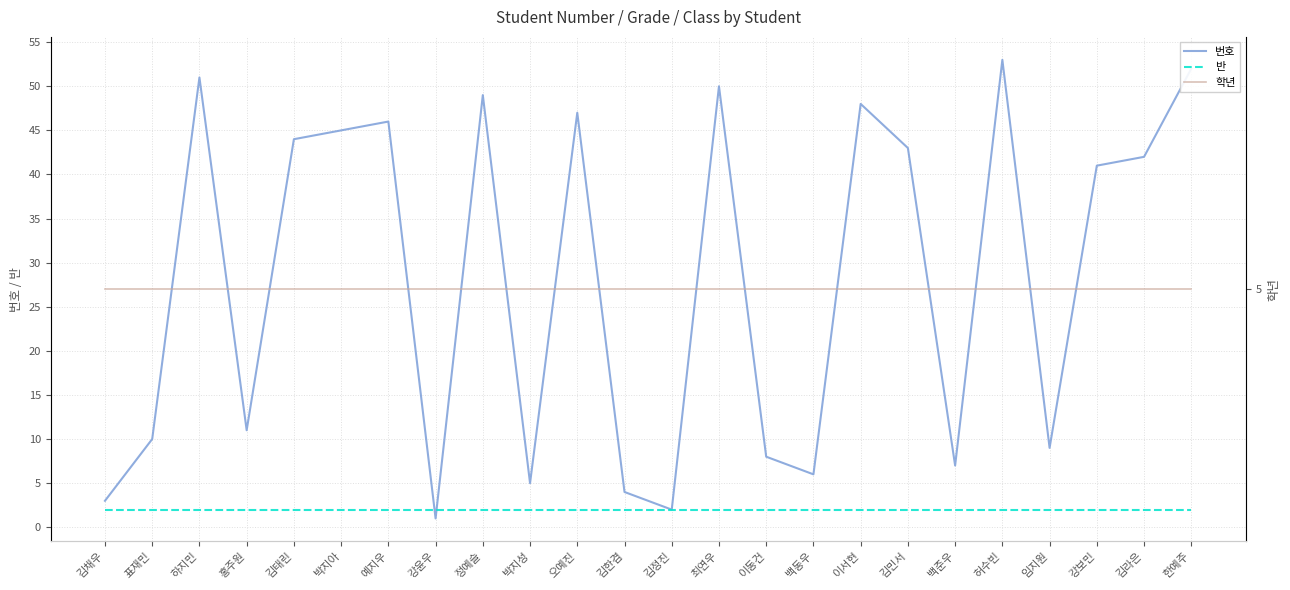

At which category is the sum across all series the highest?

허수빈